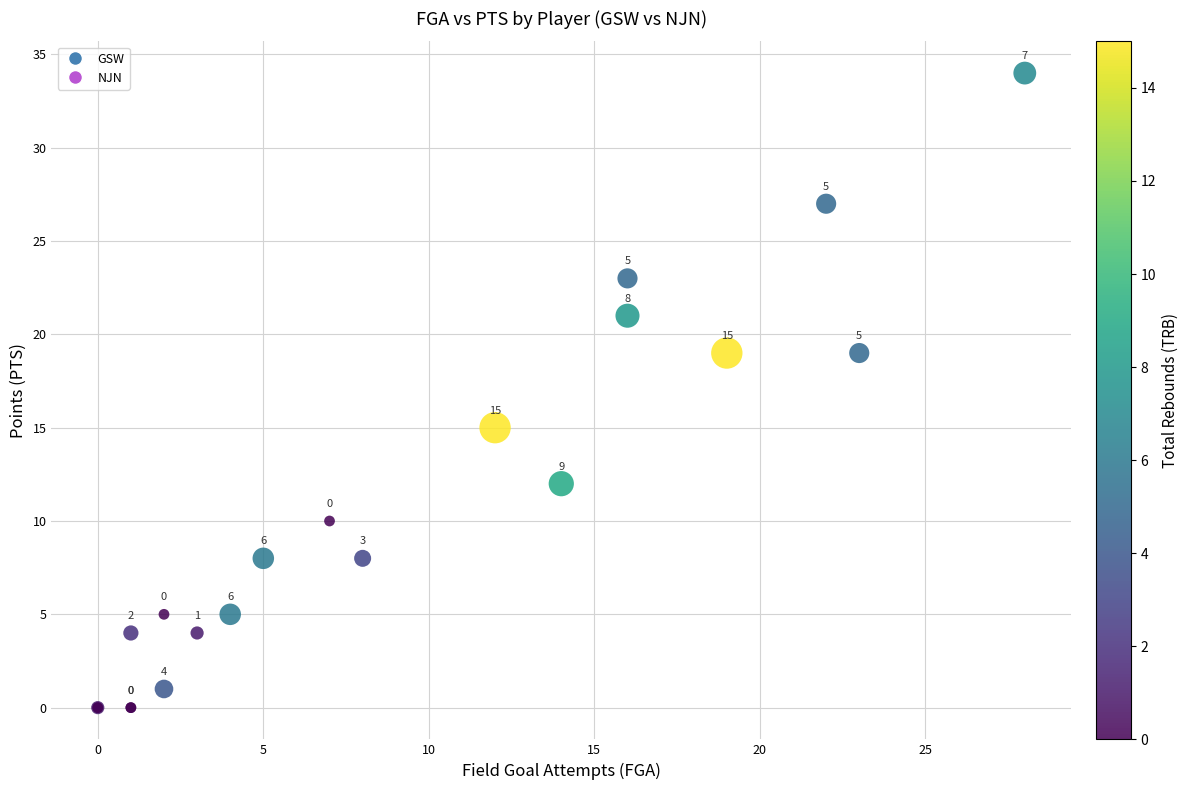

What Y value in the scatter plot is closest to 17?

15